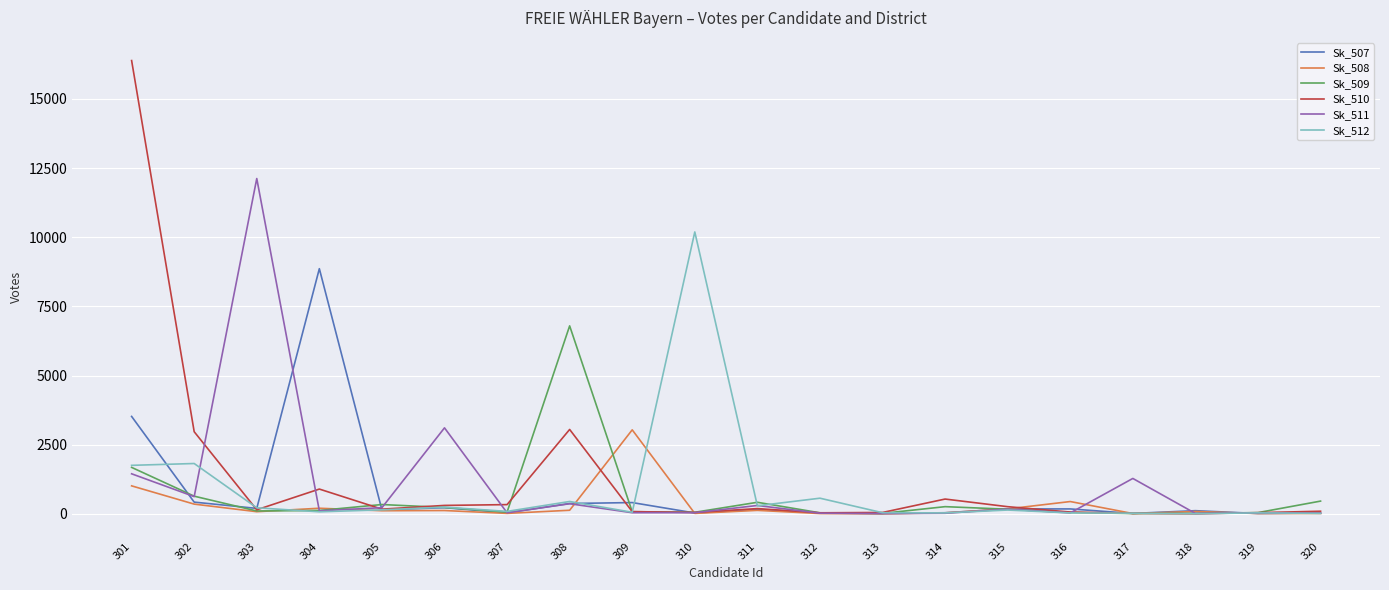

Rank the series by their maximum value, from highest to lowest.

Sk_510, Sk_511, Sk_512, Sk_507, Sk_509, Sk_508